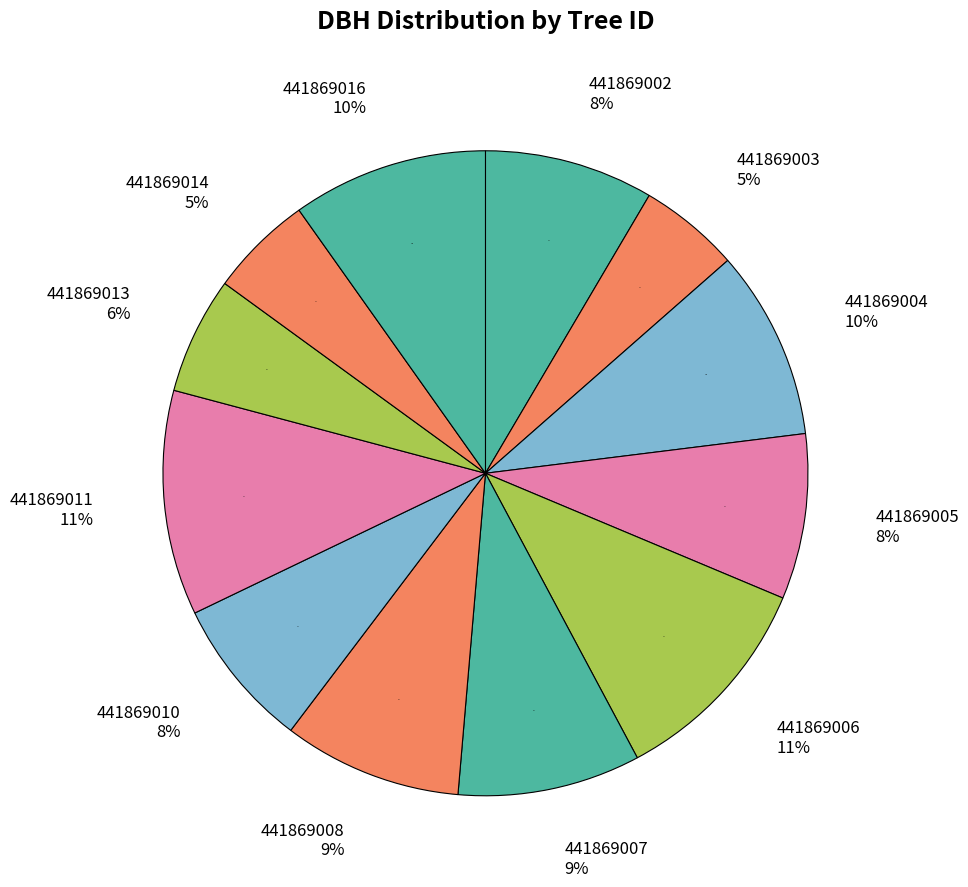

True or false: 441869011 accounts for 11% of the total.

True